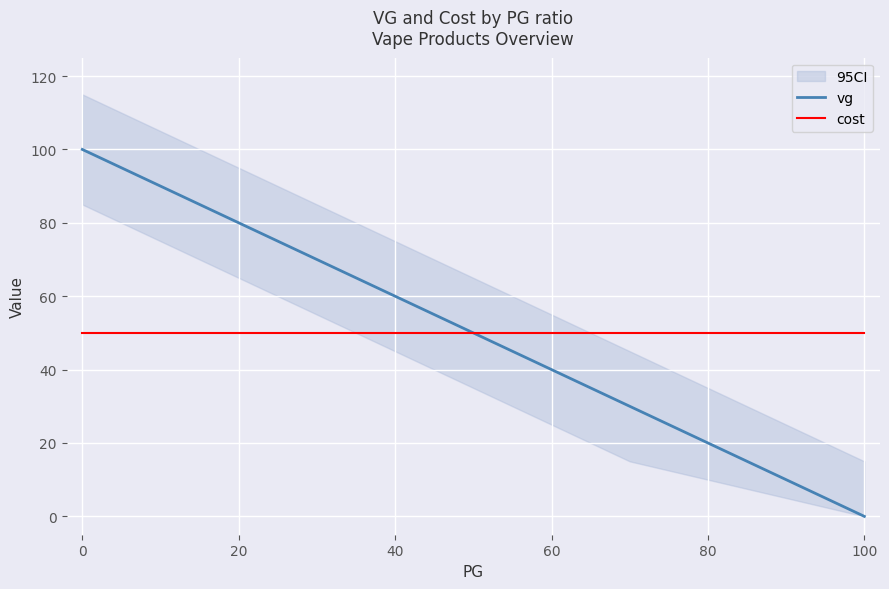

Which series has the largest total across all categories?

vg